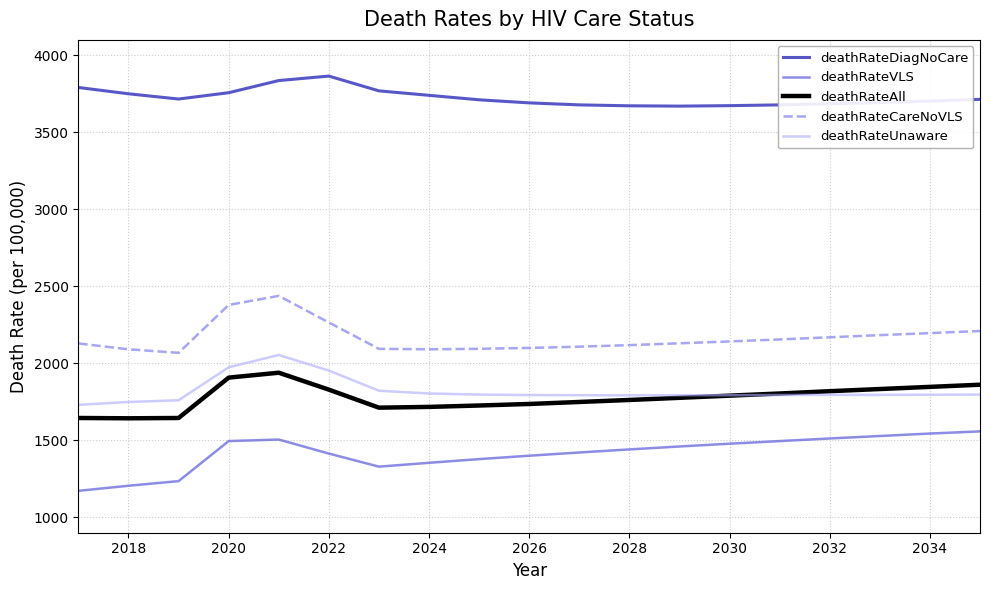

True or false: deathRateVLS and deathRateCareNoVLS cross at least once.

False